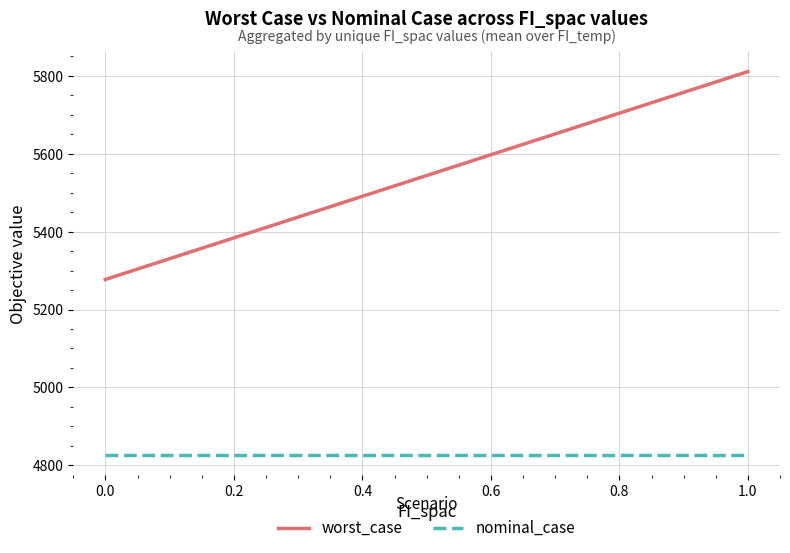

What is the minimum value shown in the chart?

4825.2